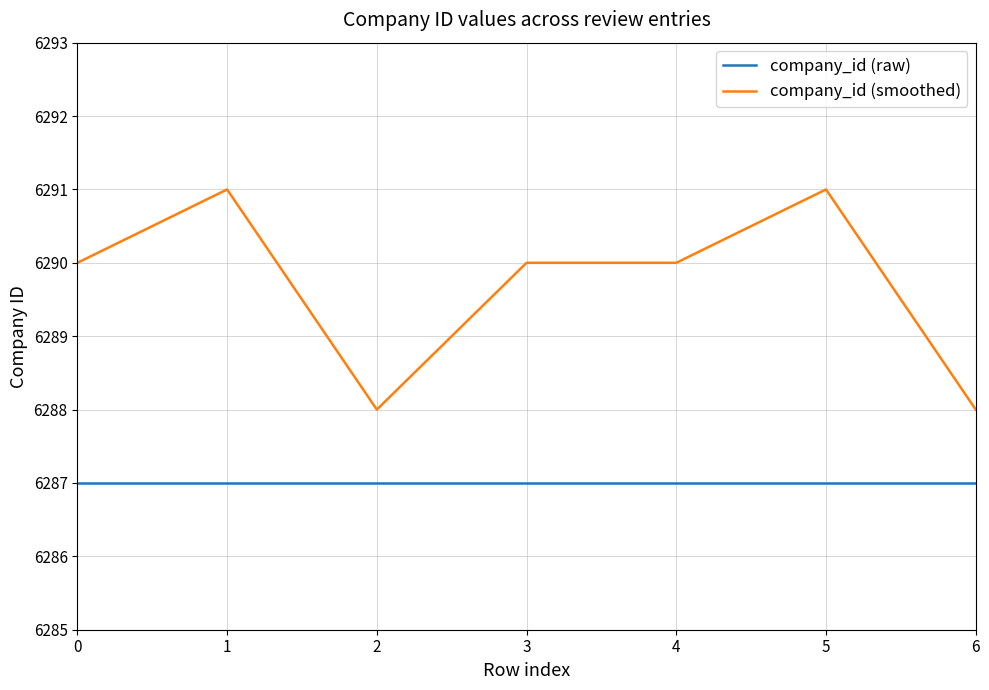

True or false: company_id (smoothed) and company_id (raw) intersect in this chart.

False